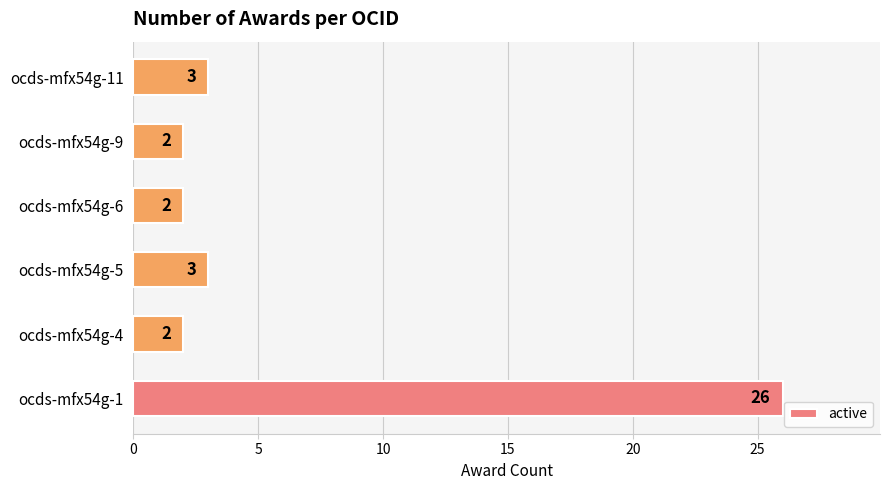

What is the maximum value shown in the chart?

26